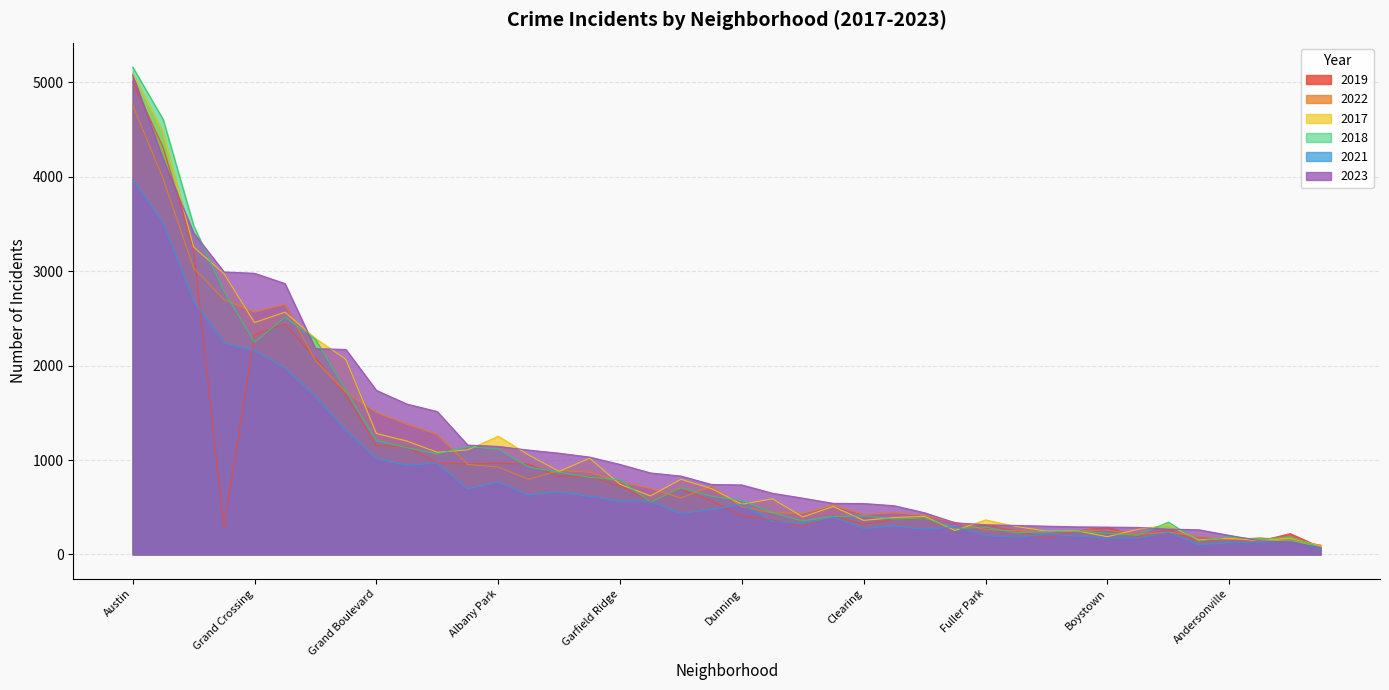

What is the sum of the 2017 values at Beverly and Brighton Park?

1282